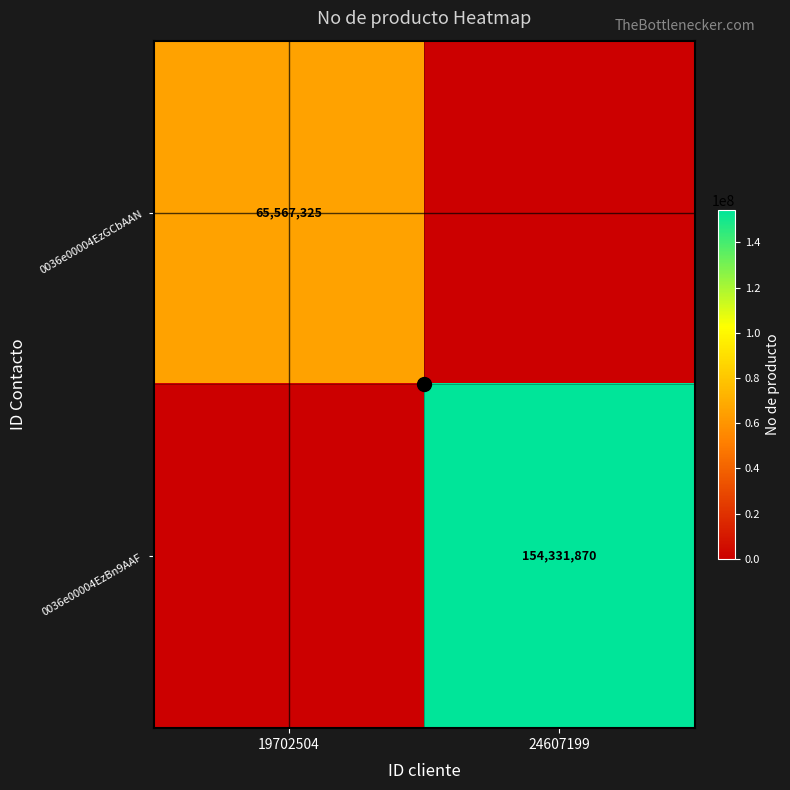

Is the value of 0036e00004EzBn9AAF at 24607199 greater than the value of 0036e00004EzGCbAAN at 19702504?

Yes